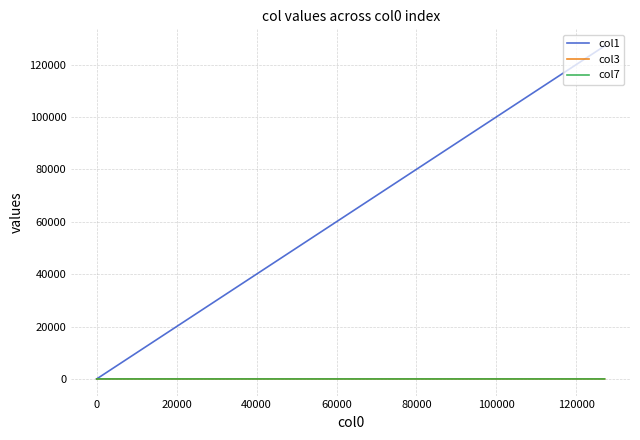

Does the chart have visible grid lines?

Yes